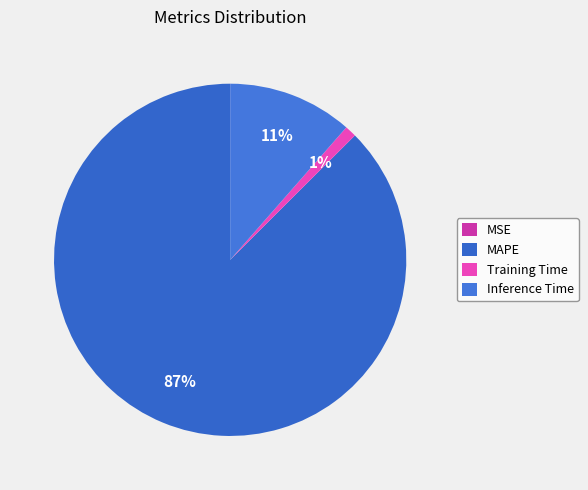

The MAPE slice represents 87% of the pie. True or false?

True